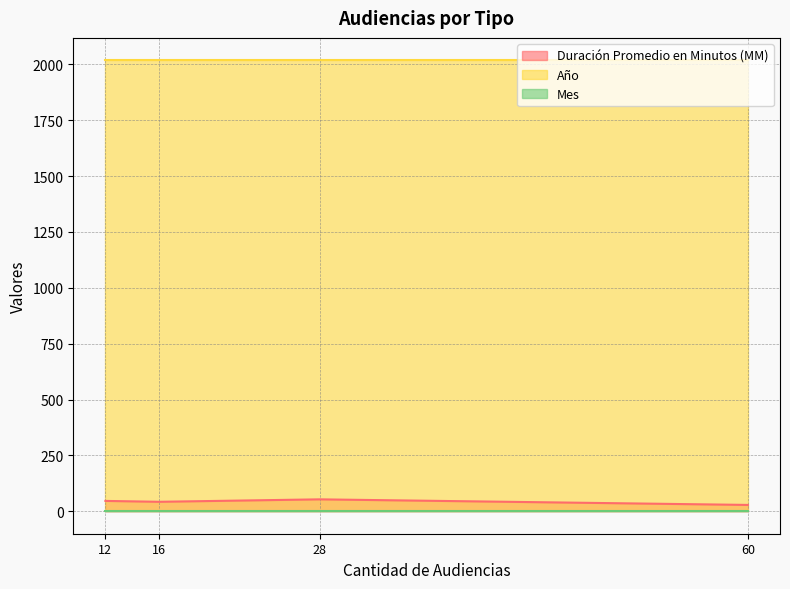

True or false: Año and Mes cross at least once.

False